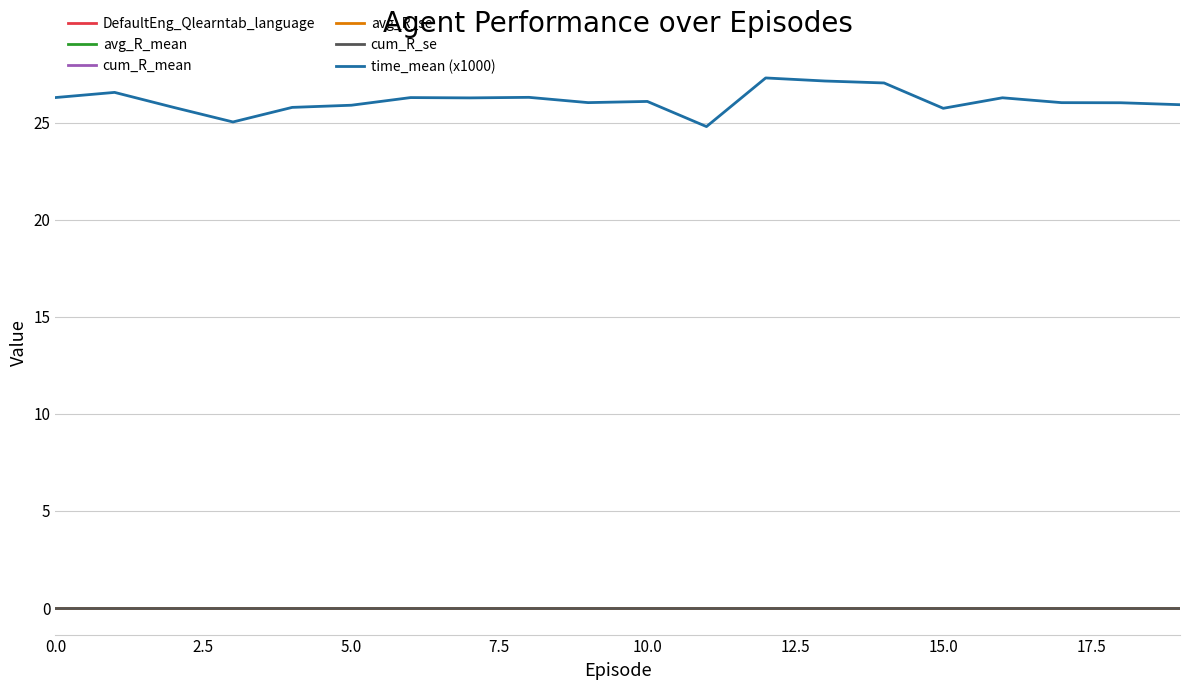

Rank the series by their maximum value, from lowest to highest.

DefaultEng_Qlearntab_language, avg_R_mean, cum_R_mean, avg_R_se, cum_R_se, time_mean (x1000)